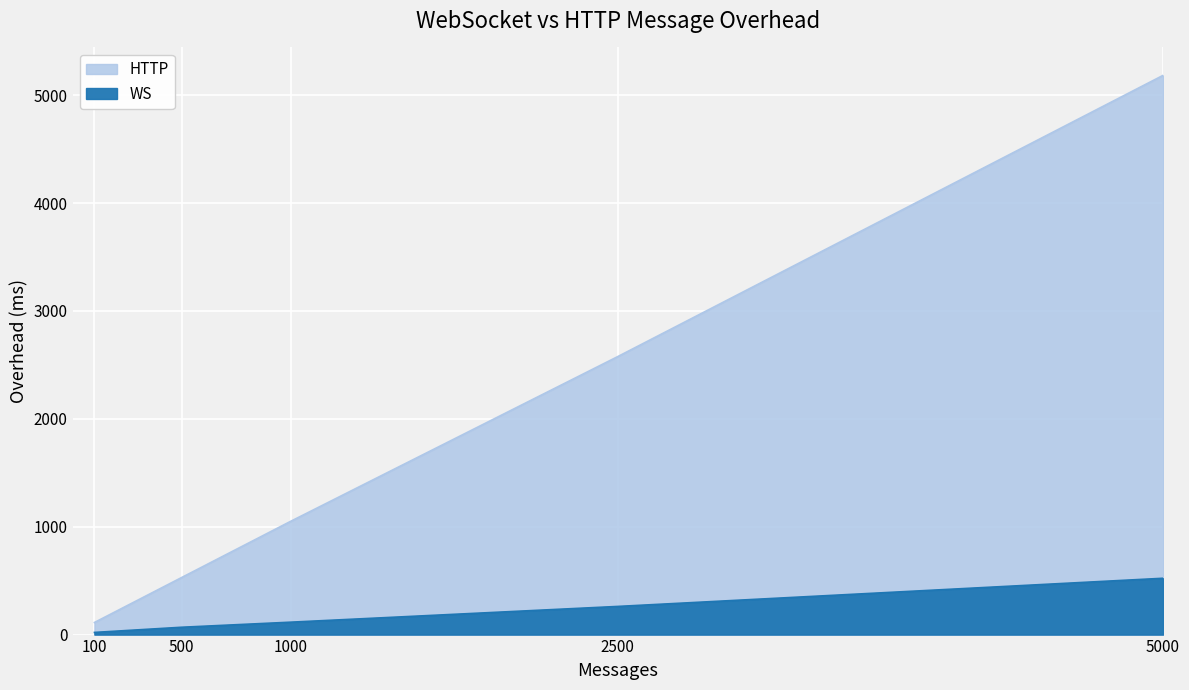

How many lines are shown in the chart?

2